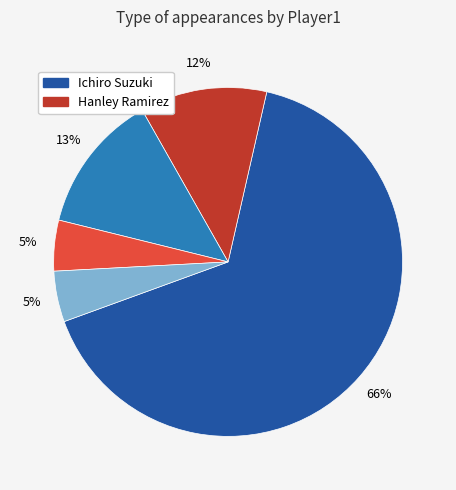

To the nearest percent, what is the average slice percentage?

20%